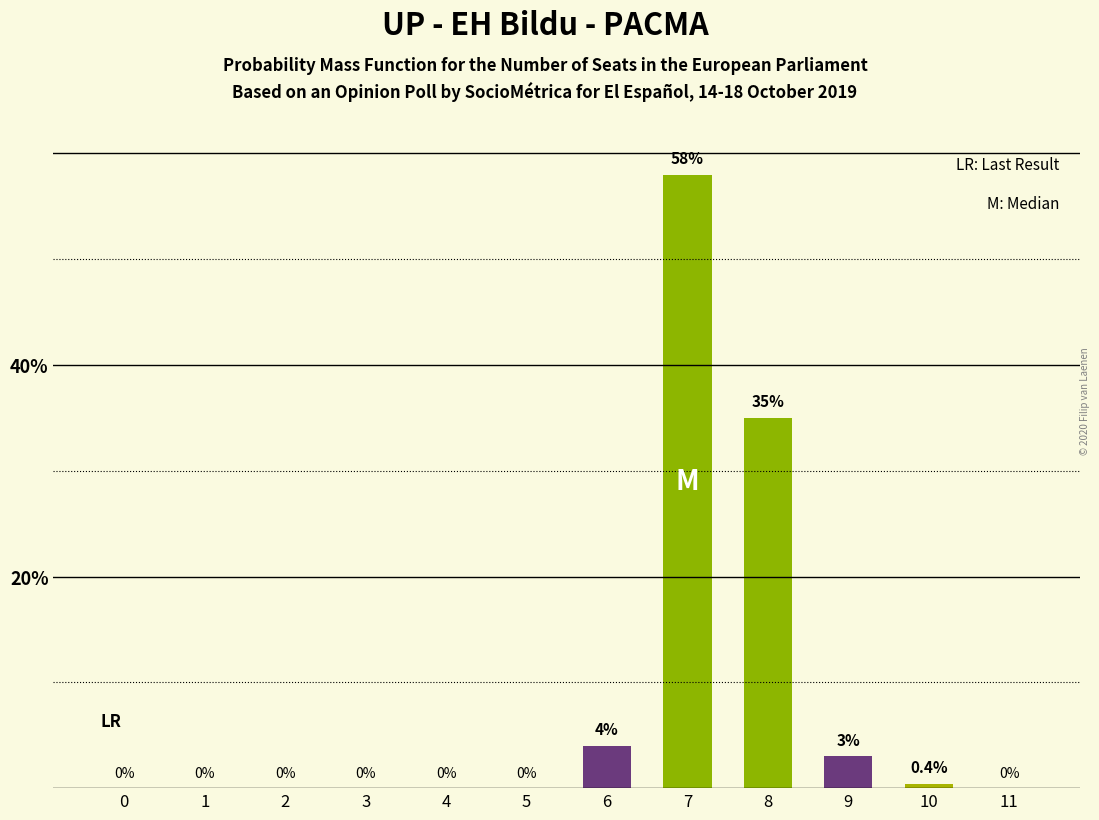

Are the bars grouped side by side (vs. stacked)?

No